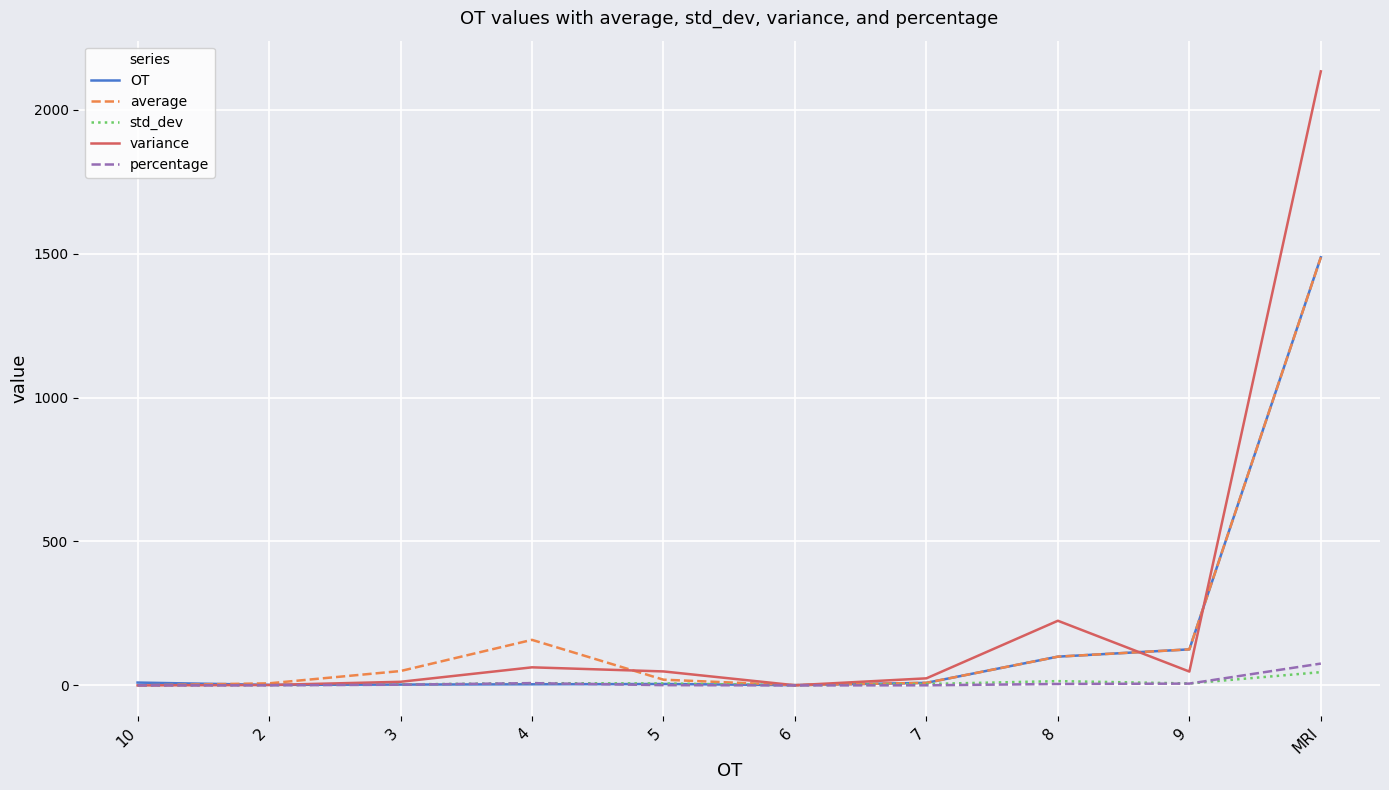

At which label does variance reach its peak?

MRI